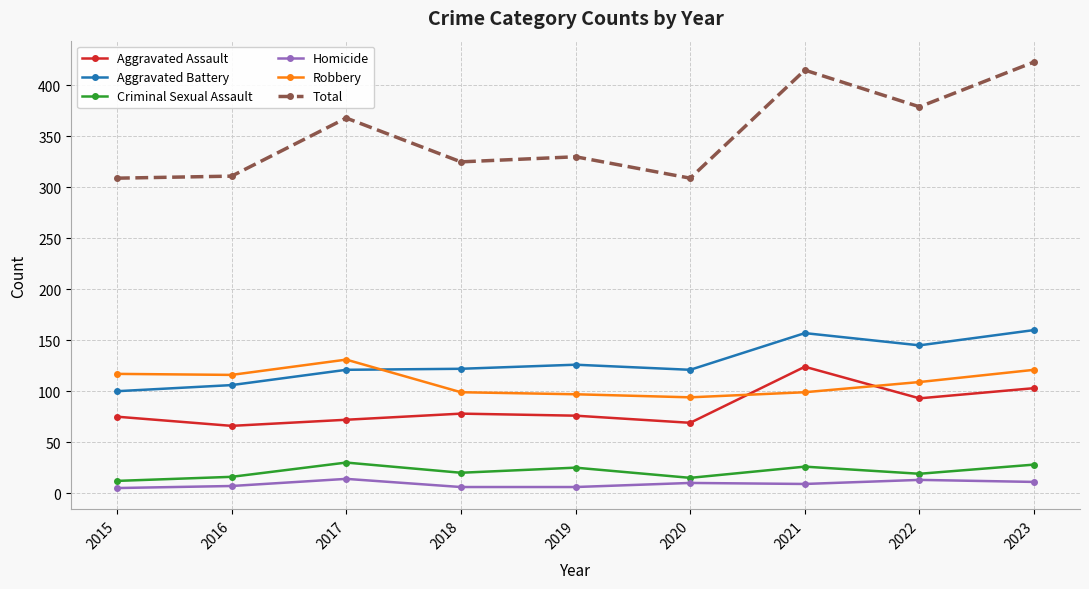

What is the value of the Aggravated Battery point at the 7th from the left?

157